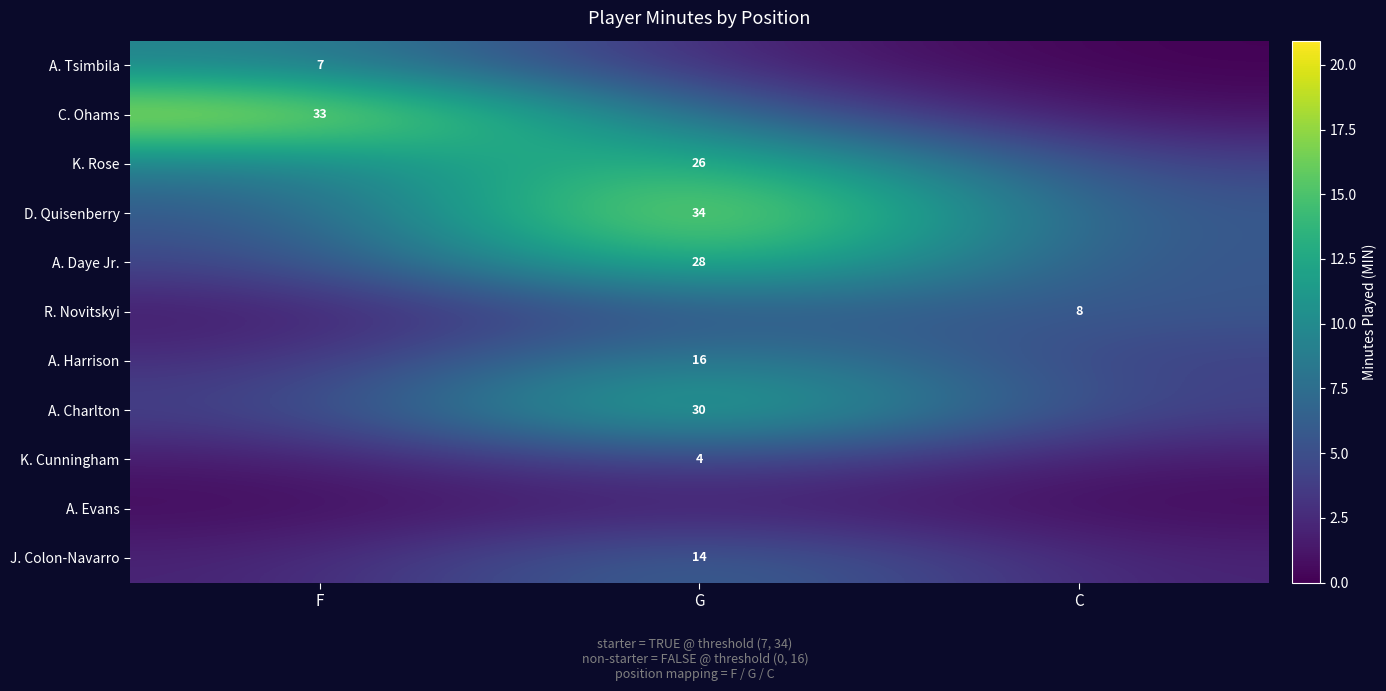

Which category has the lowest value in the A. Charlton series?

F